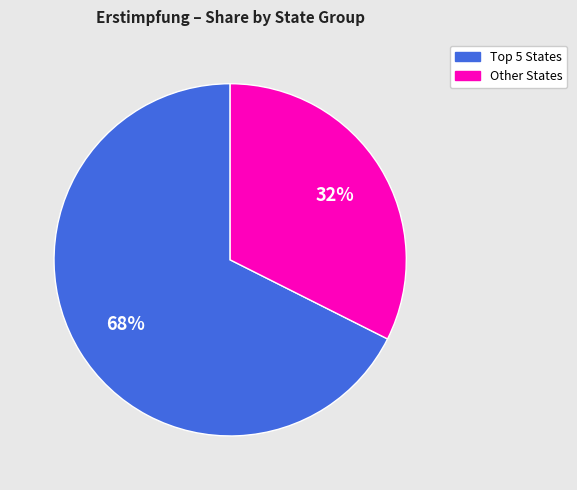

Does any single category account for the majority?

Yes